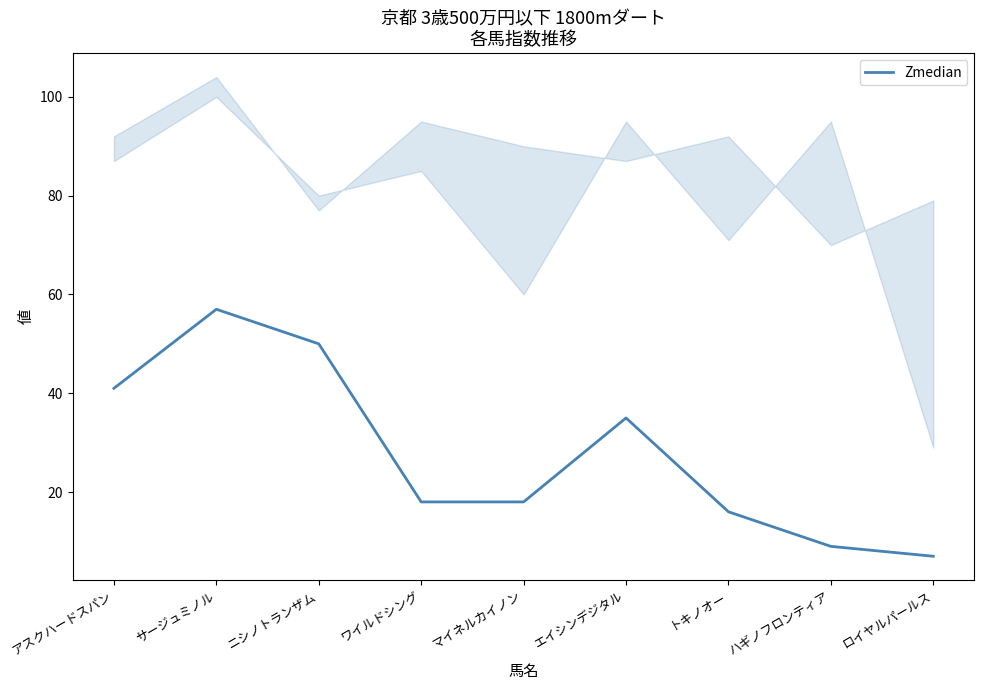

What is the label of the 8th point from the left?

ハギノフロンティア